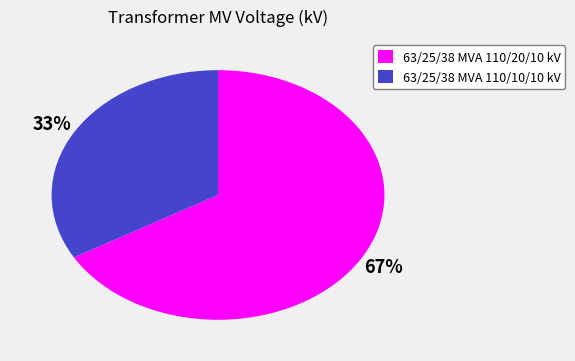

How many slices are in this pie chart?

2